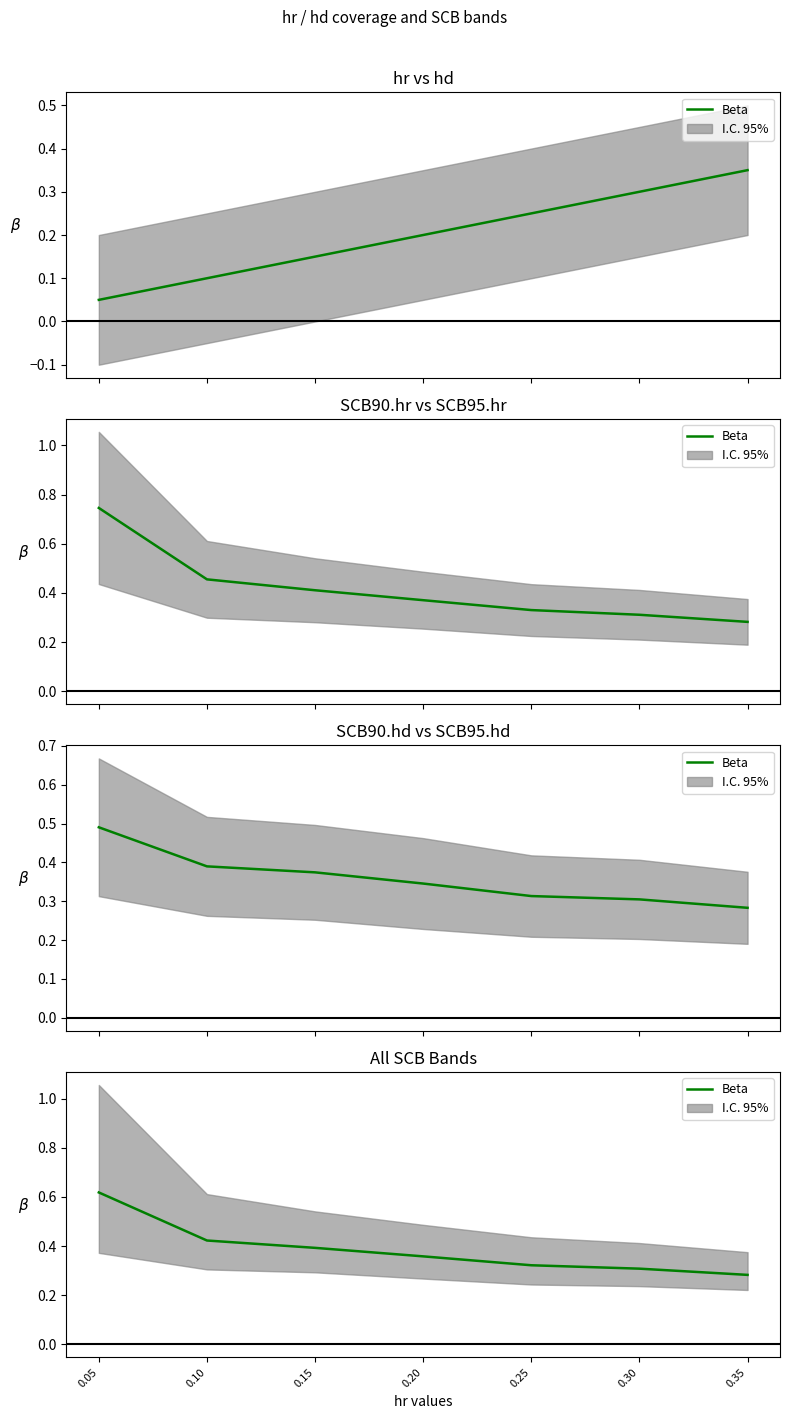

Reading left to right, what are all the values shown in this chart?

0.6	0.4	0.4	0.4	0.3	0.3	0.3